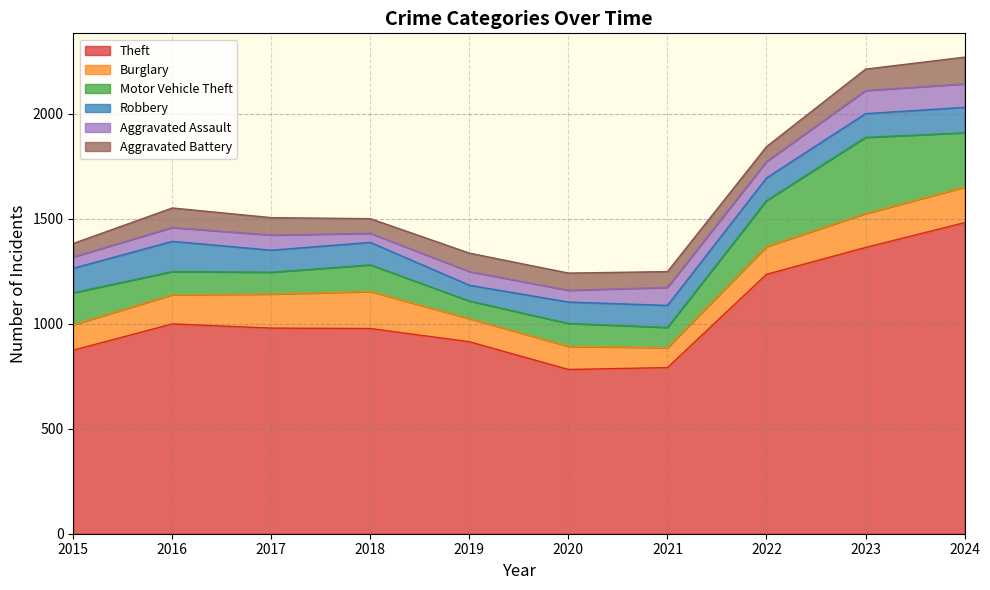

Which has a higher value, 2018 or 2019?

2018